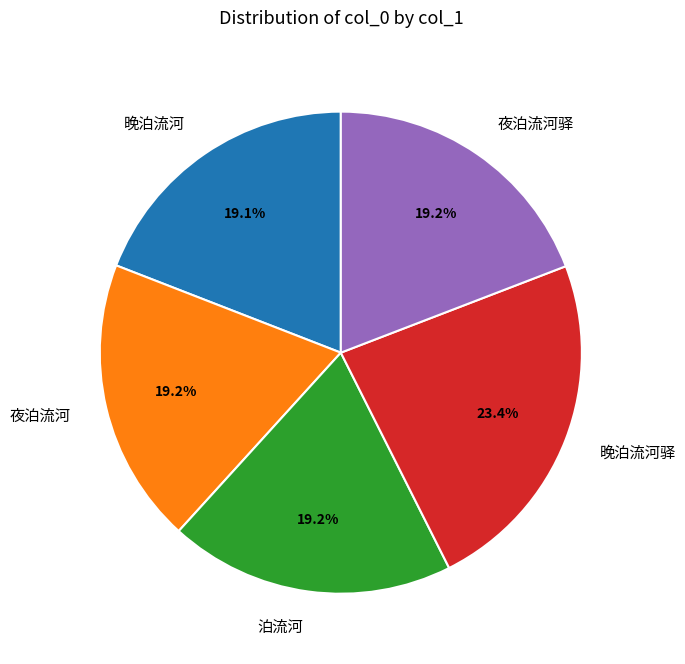

To the nearest percent, what is the combined percentage of 夜泊流河驿 and 泊流河?

38%